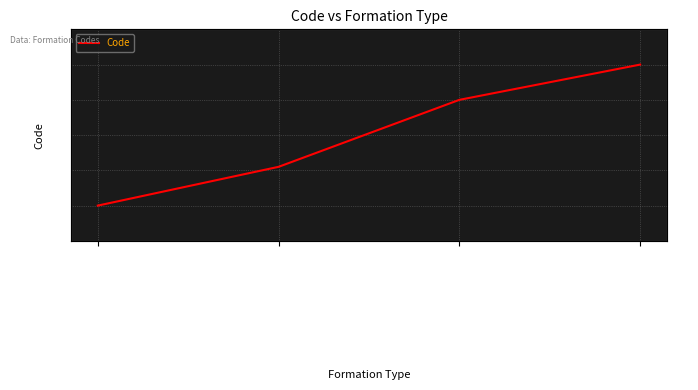

Between Médecin en formation and Sage-Femme en formation, which is larger?

Sage-Femme en formation